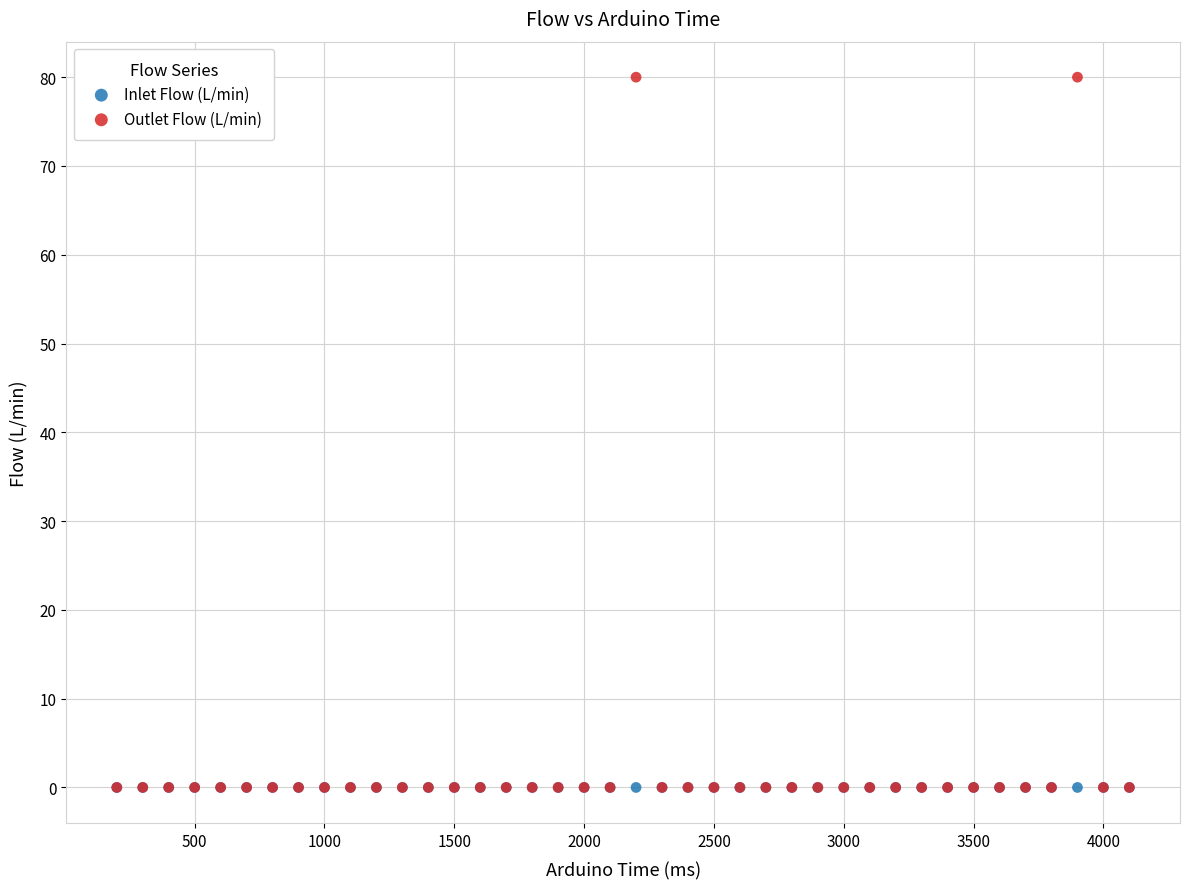

What are all the series names shown in the legend?

Inlet Flow (L/min), Outlet Flow (L/min)